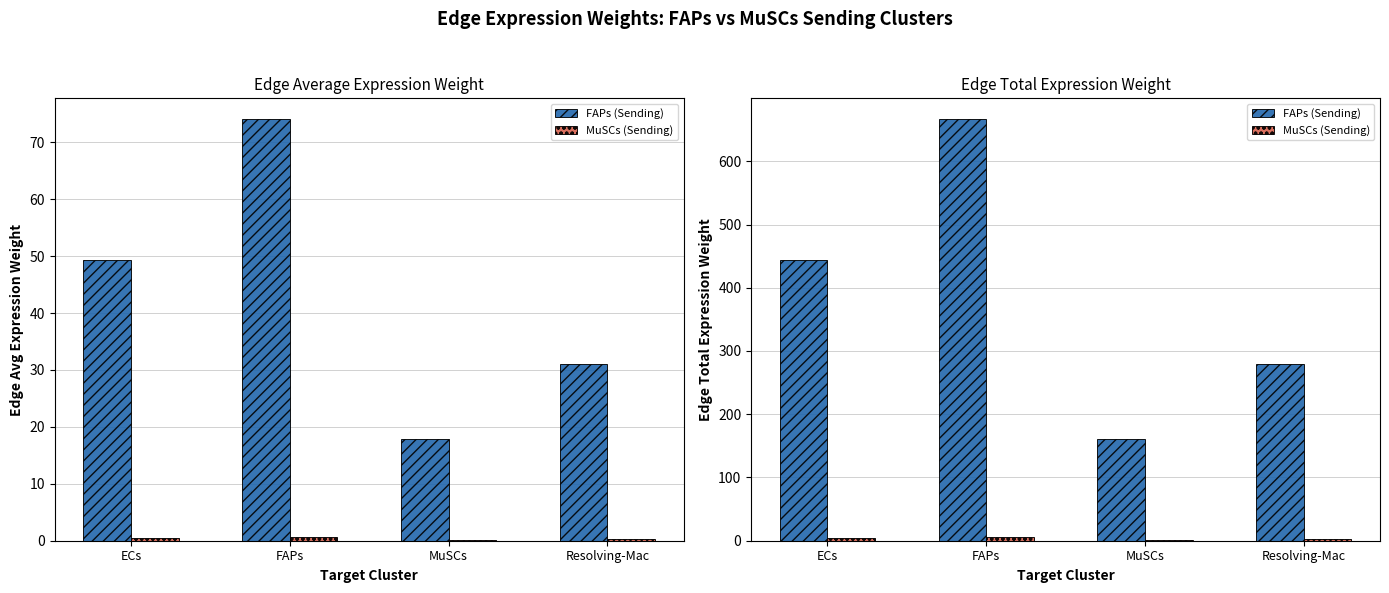

Between FAPs and Resolving-Mac, which series saw the biggest shift?

FAPs (Sending)